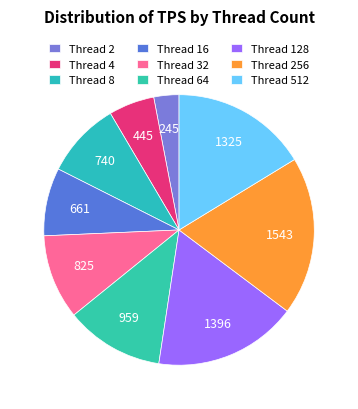

How many segments does this pie chart have?

9